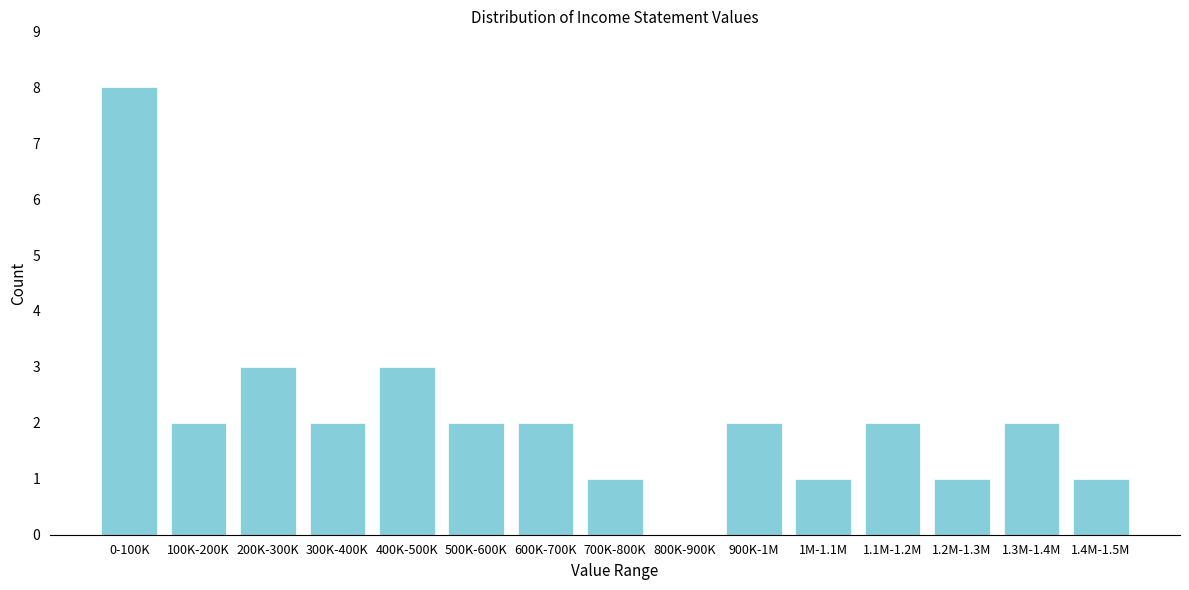

Reading left to right, what are all the values shown in this chart?

0-100K=8	100K-200K=2	200K-300K=3	300K-400K=2	400K-500K=3	500K-600K=2	600K-700K=2	700K-800K=1	800K-900K=0	900K-1M=2	1M-1.1M=1	1.1M-1.2M=2	1.2M-1.3M=1	1.3M-1.4M=2	1.4M-1.5M=1